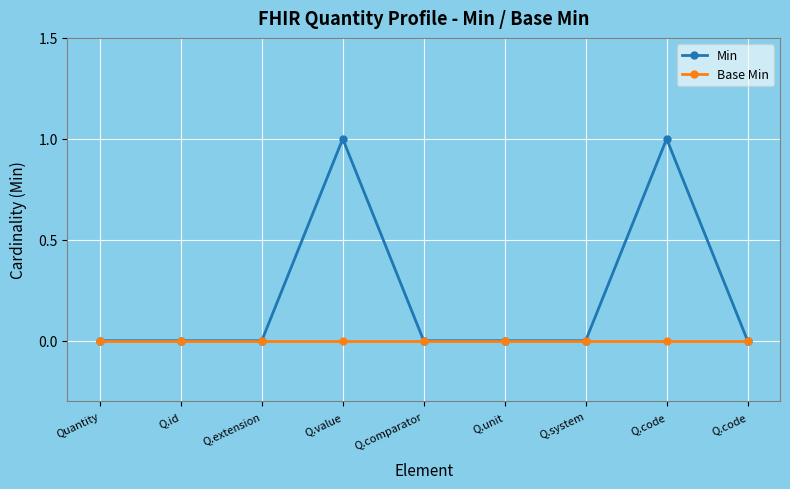

Does the chart have visible grid lines?

Yes